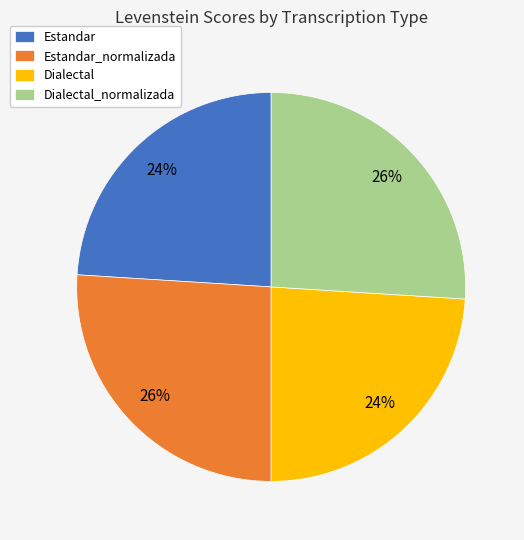

Is there any slice that represents more than half of the pie?

No